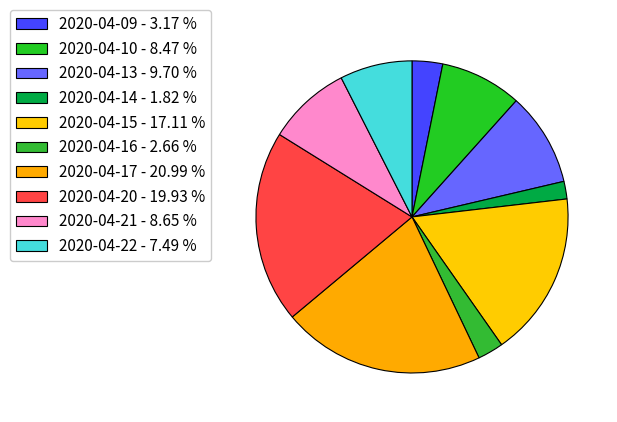

Which category has the smallest portion of the pie?

2020-04-14